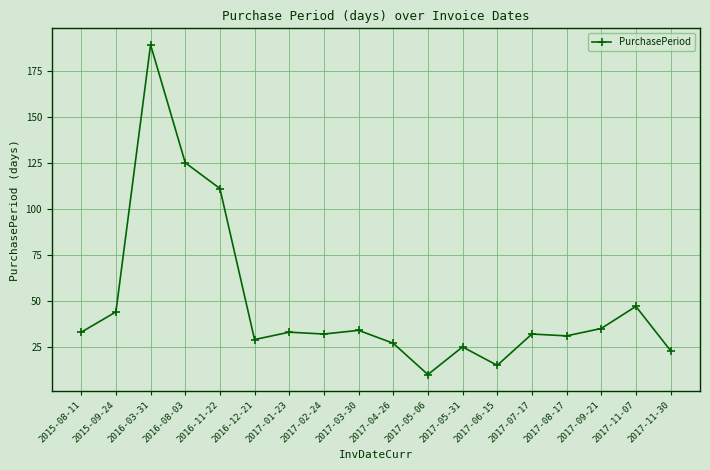

What is the ratio of the value at 2017-01-23 to the value at 2015-09-24?

0.8